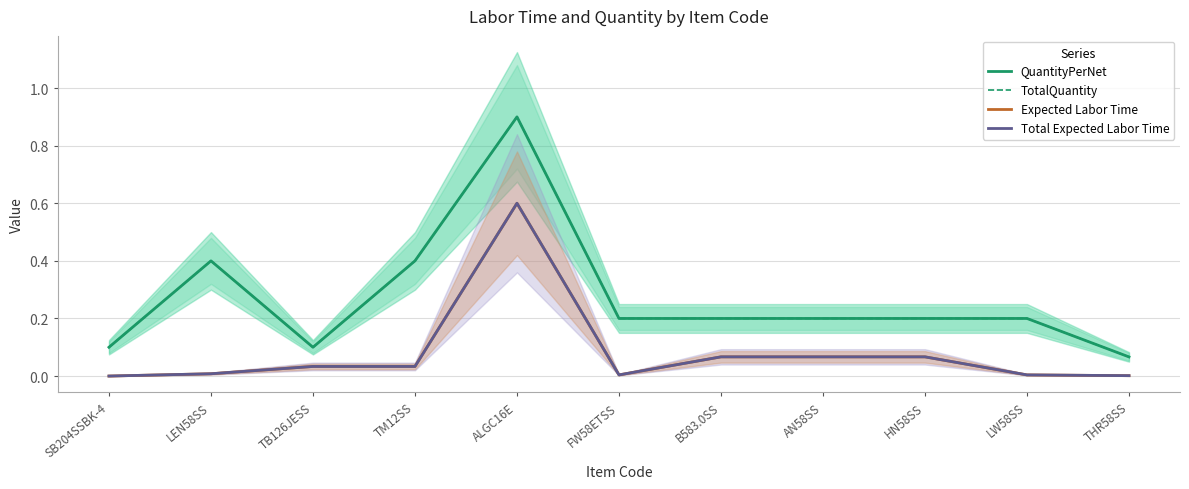

In TotalQuantity, how many points are lower than both neighbors (excluding endpoints)?

1